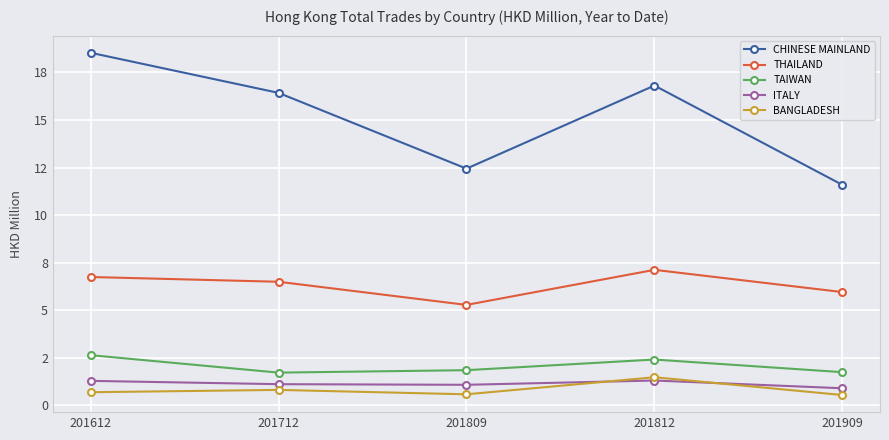

How many TAIWAN values are between 1 and 2?

3